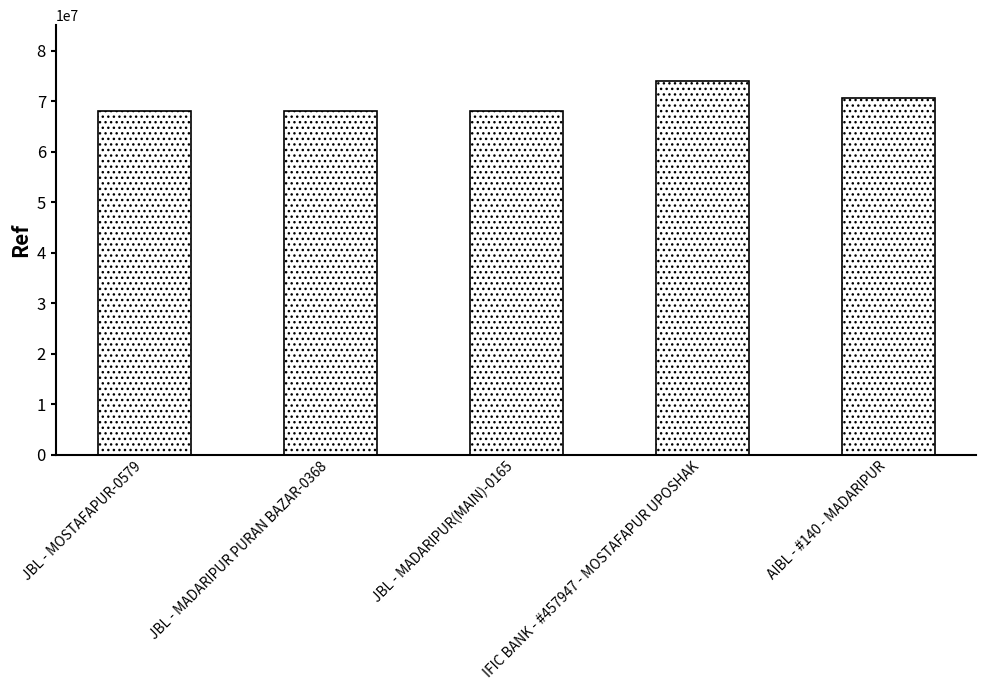

The chart shows a value of 68164946 at JBL - MOSTAFAPUR-0579. True or false?

True